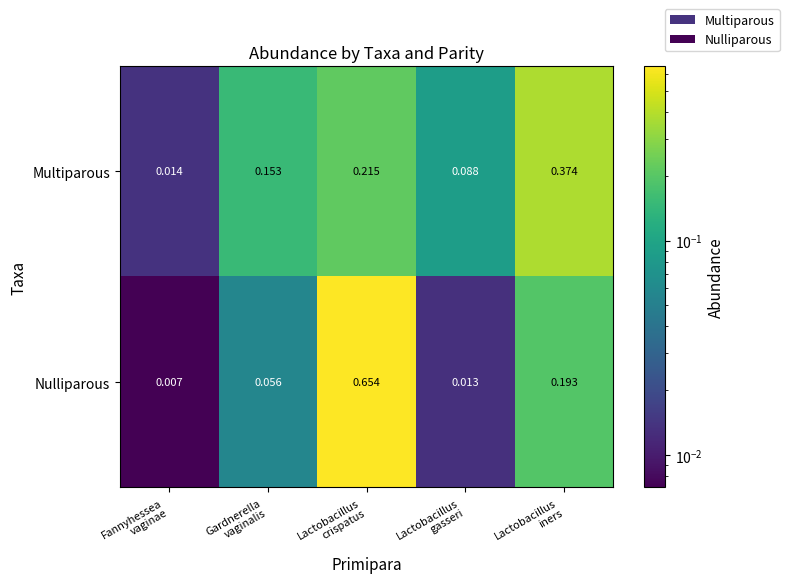

How many distinct data groups are displayed?

2